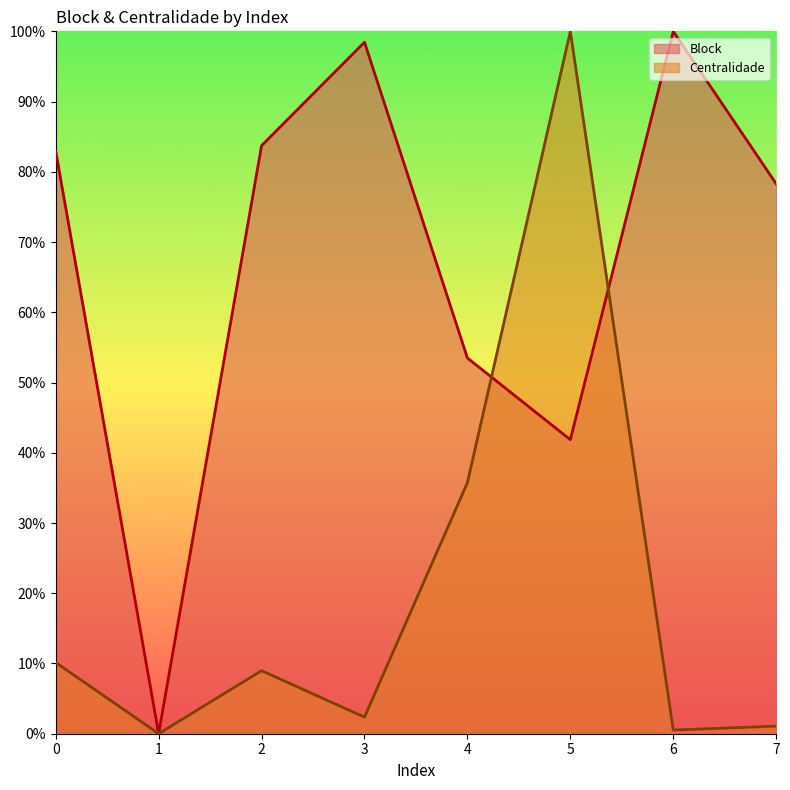

How many interior local peaks (higher than both neighbors) does the data have?

2